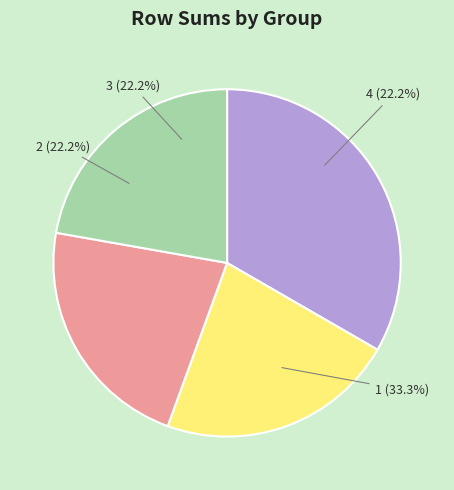

To the nearest percent, what is the difference between the 1 and 3 slice percentages?

11%